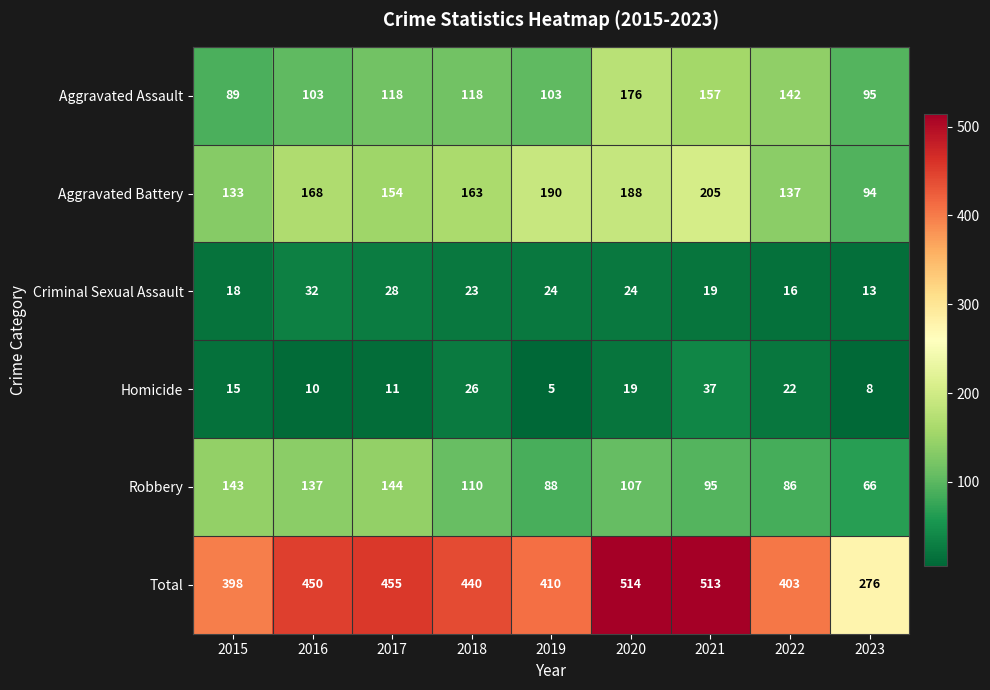

At which label does Homicide reach its peak?

2021